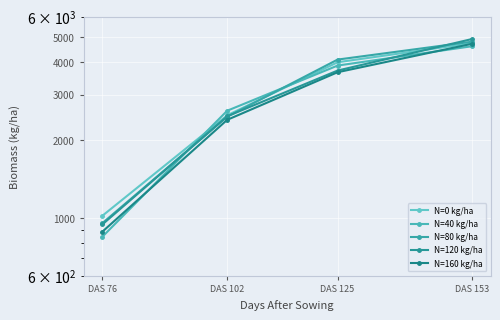

At which label is N=160 kg/ha closest to 2804?

DAS 102